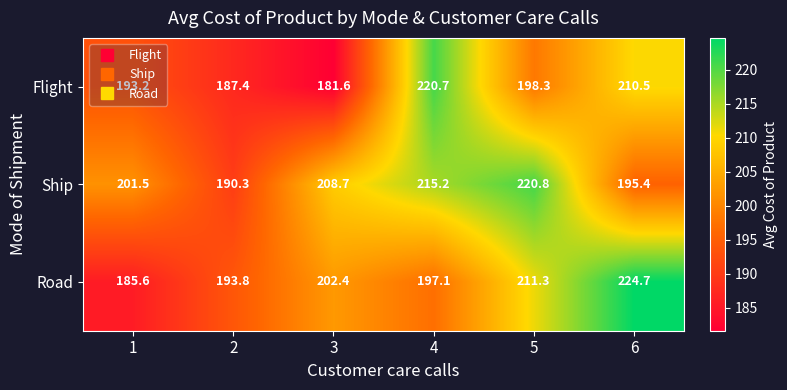

At which category is the sum across all series the highest?

4